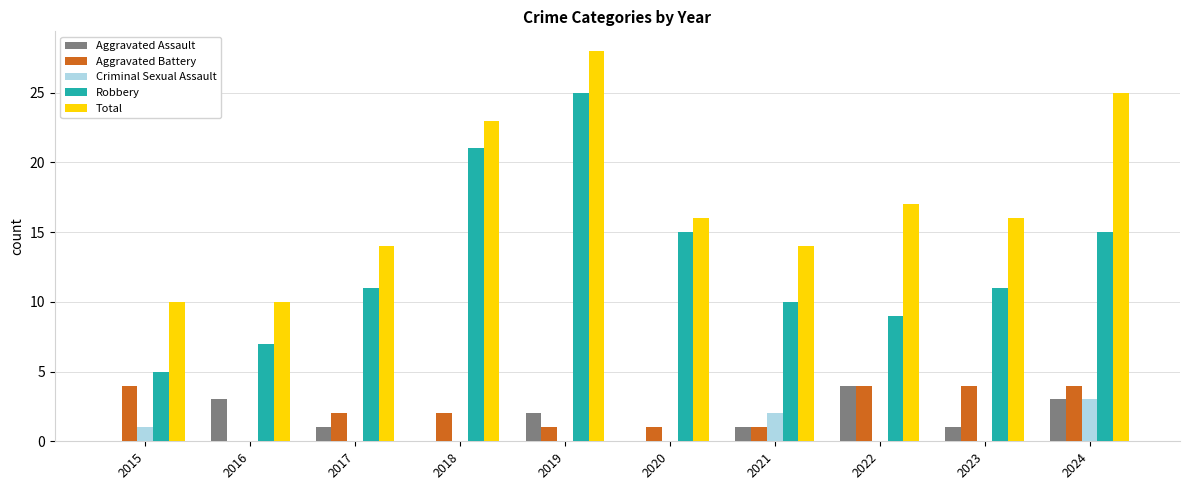

Which series changed the most between 2018 and 2022?

Robbery